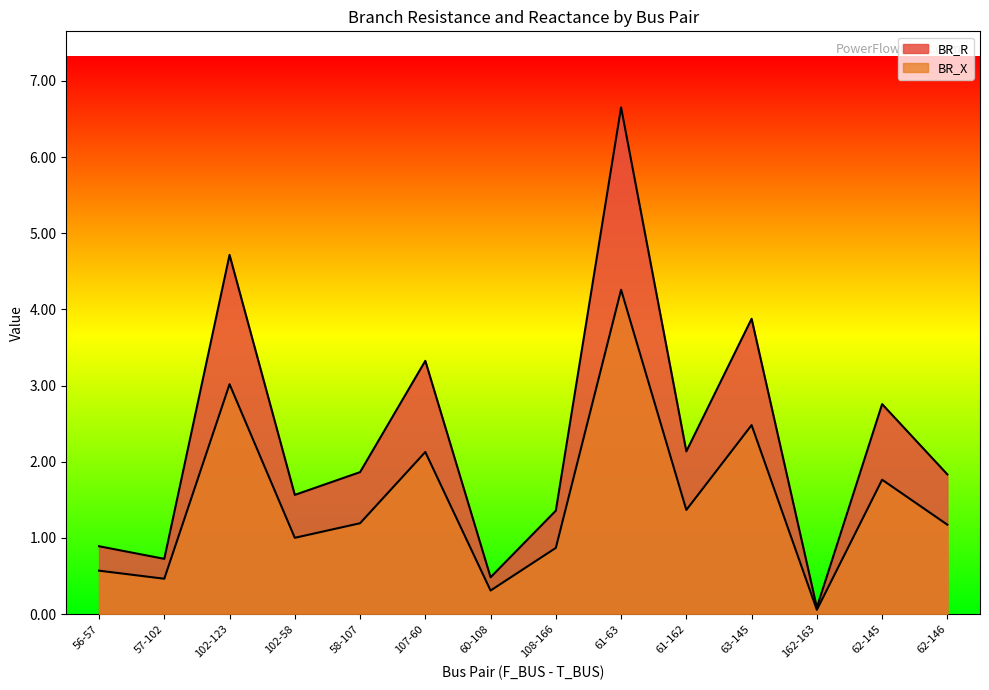

True or false: BR_X and BR_R intersect in this chart.

False